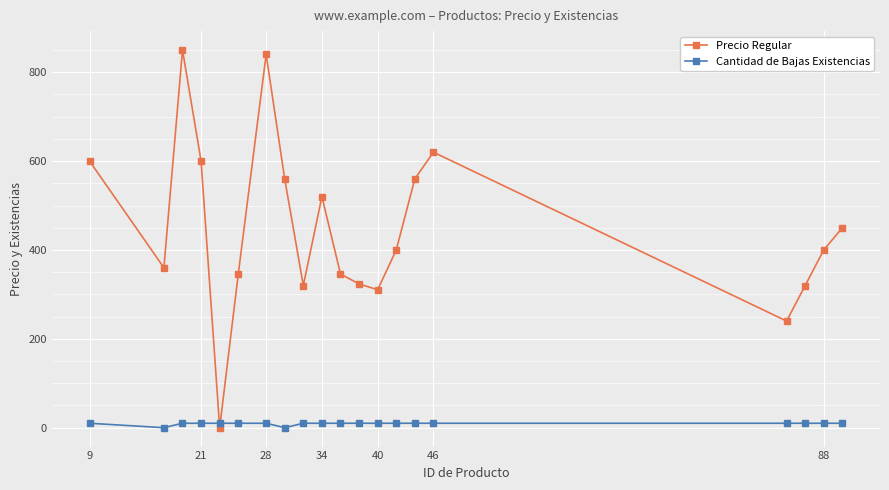

Which series ends up on top after the final intersection of Precio Regular and Cantidad de Bajas Existencias?

Precio Regular